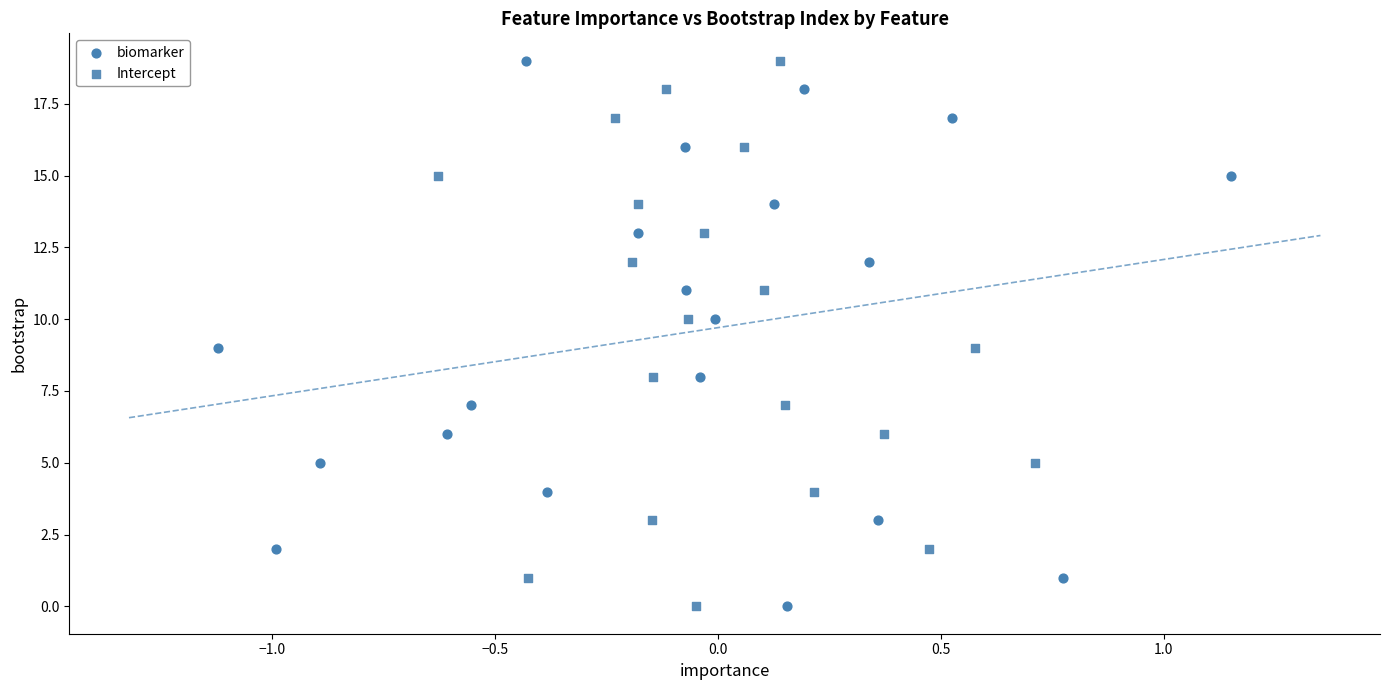

What are all the series names shown in the legend?

biomarker, Intercept